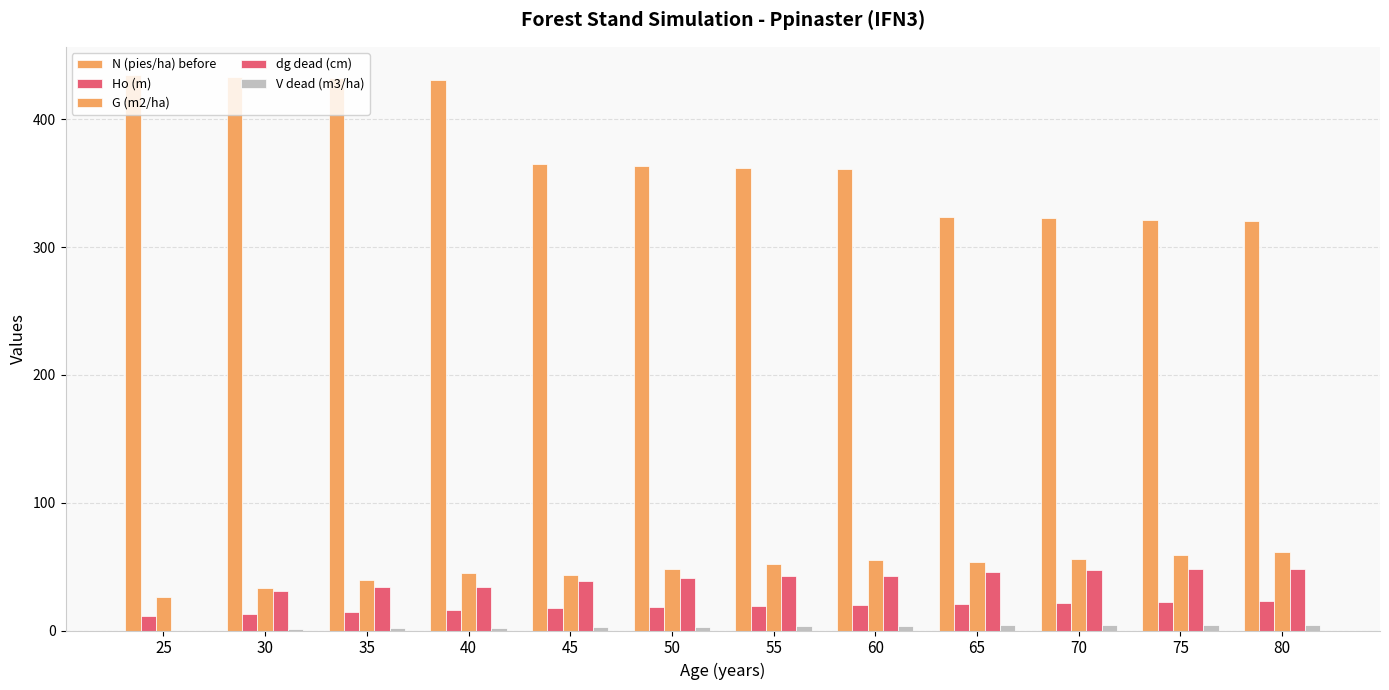

Reading left to right, what are all the values shown in this chart?

N (pies/ha) before: 435.0	433.5	432.0	430.5	364.7	363.4	362.2	360.9	323.7	322.6	321.5	320.4
Ho (m): 11.6	13.3	14.8	16.1	17.3	18.4	19.3	20.2	21.0	21.8	22.5	23.2
G (m2/ha): 25.9	33.2	39.6	45.3	43.5	47.9	51.9	55.5	53.2	56.3	59.0	61.5
dg dead (cm): 0.0	31.2	34.2	34.2	39.0	41.0	42.7	42.7	45.8	47.1	48.3	48.3
V dead (m3/ha): 0.0	1.4	1.9	1.9	2.6	3.1	3.5	3.5	3.9	4.3	4.6	4.6